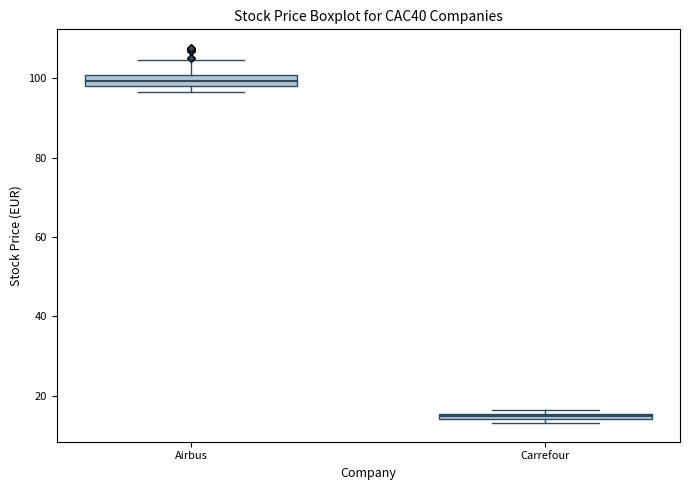

Which box has the highest median line?

Airbus